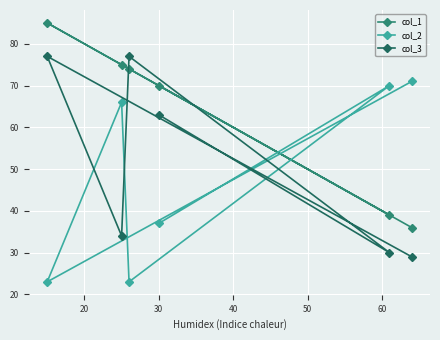

List the series in order of their overall mean, lowest first.

col_2, col_3, col_1